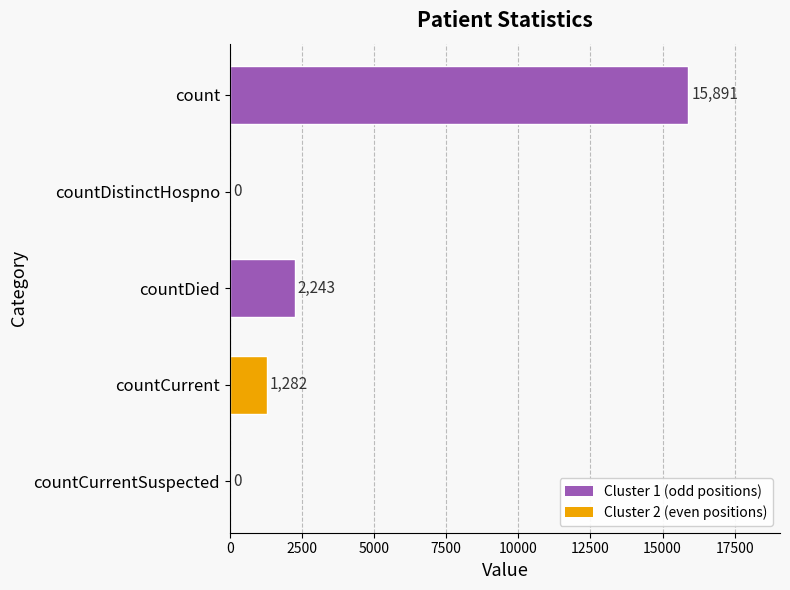

What is the ratio of the value at countCurrent to the value at countDied?

0.6